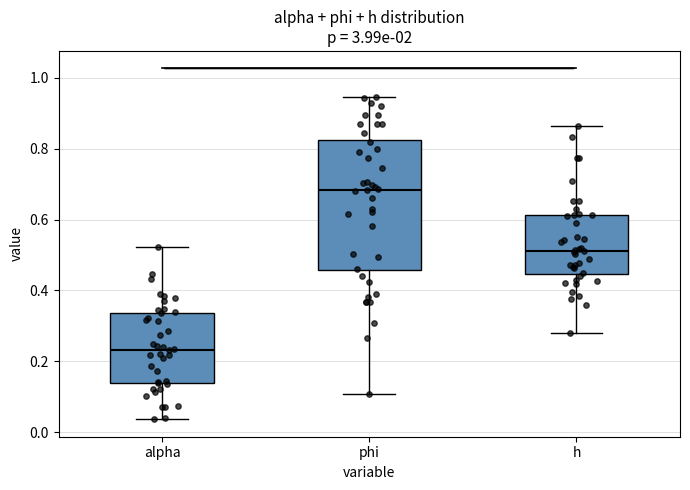

Where is the upper edge of the box for alpha on the y-axis? The values are not printed on the chart, so give them approximately, as read against the axis.

0.34